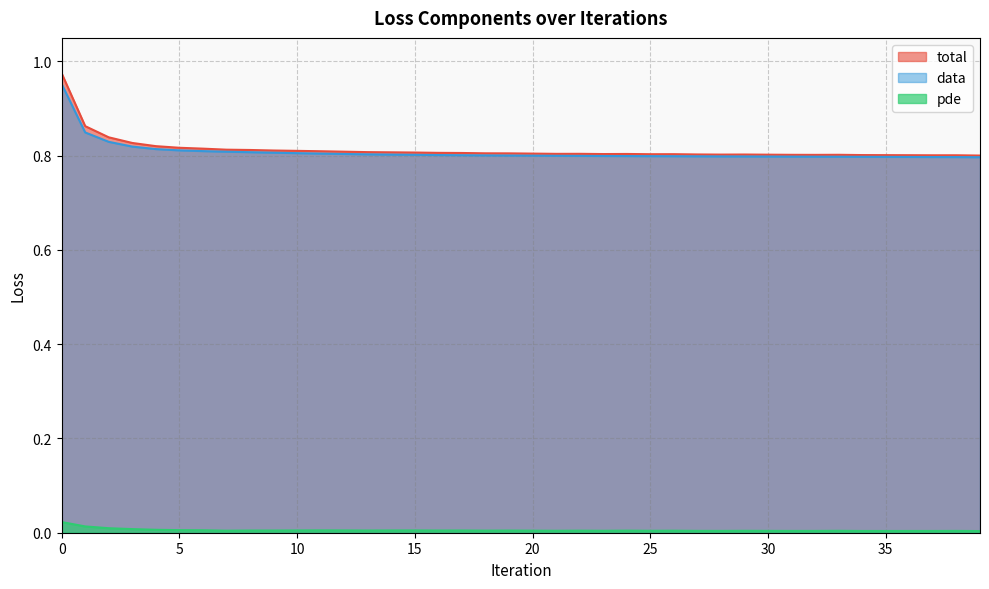

How many lines are shown in the chart?

3